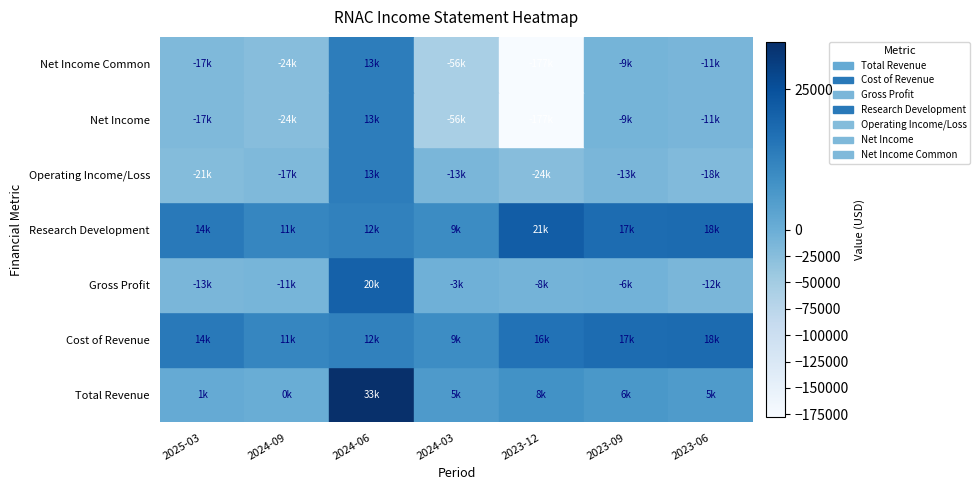

At which label is Net Income closest to -81950?

2024-03-31